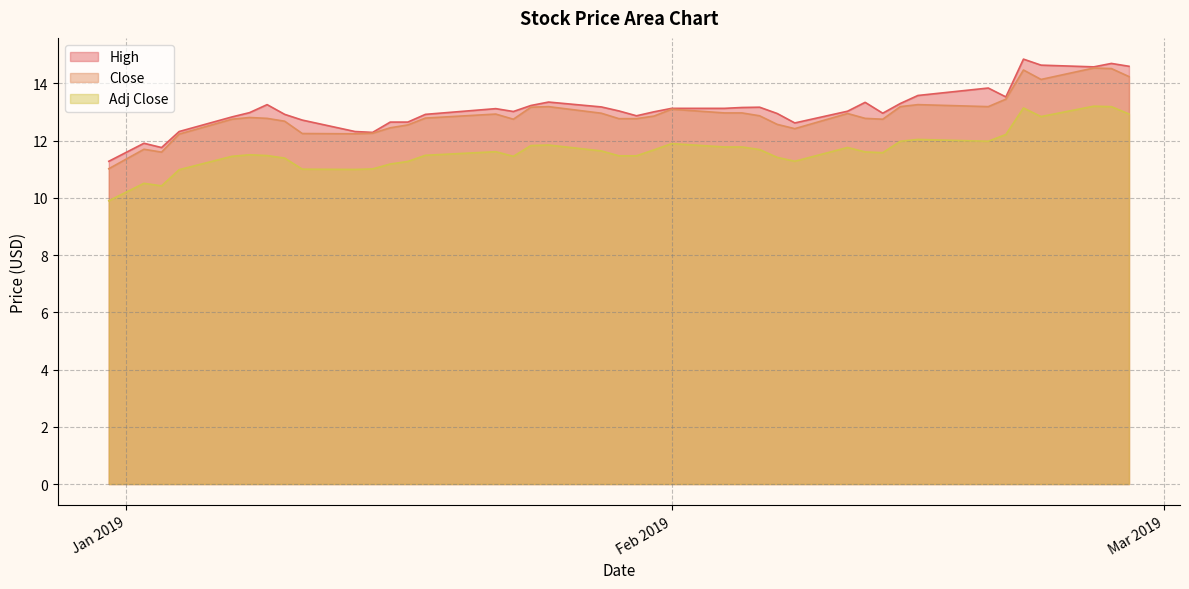

True or false: Close and Adj Close cross at least once.

False